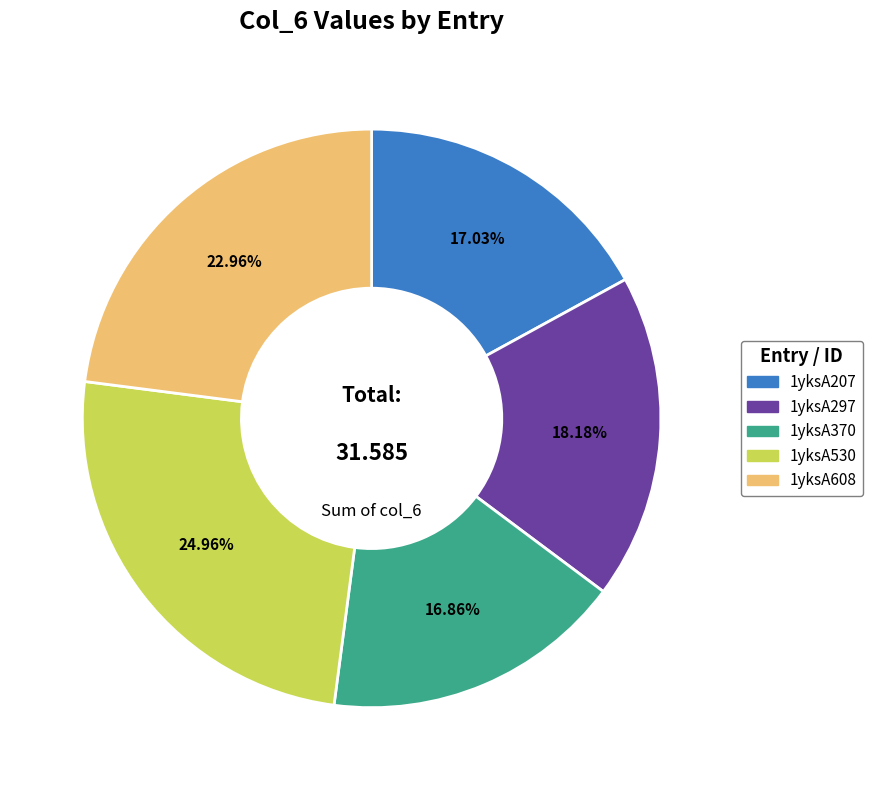

What percentage is the 1yksA530 slice, to the nearest percent?

25%